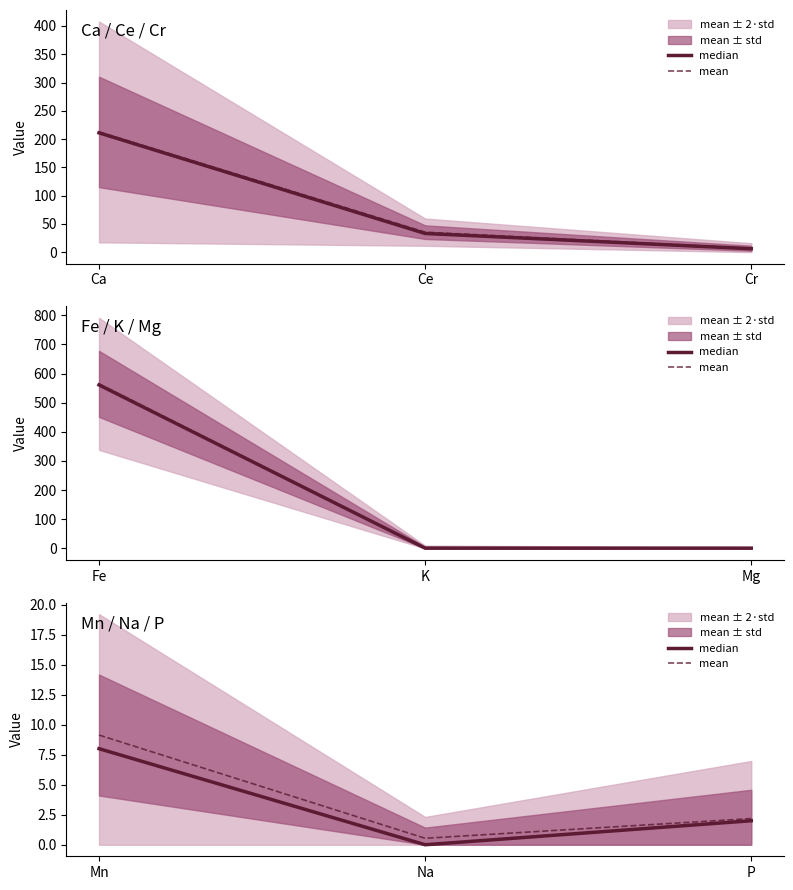

How many values in the mean series are below 2?

1